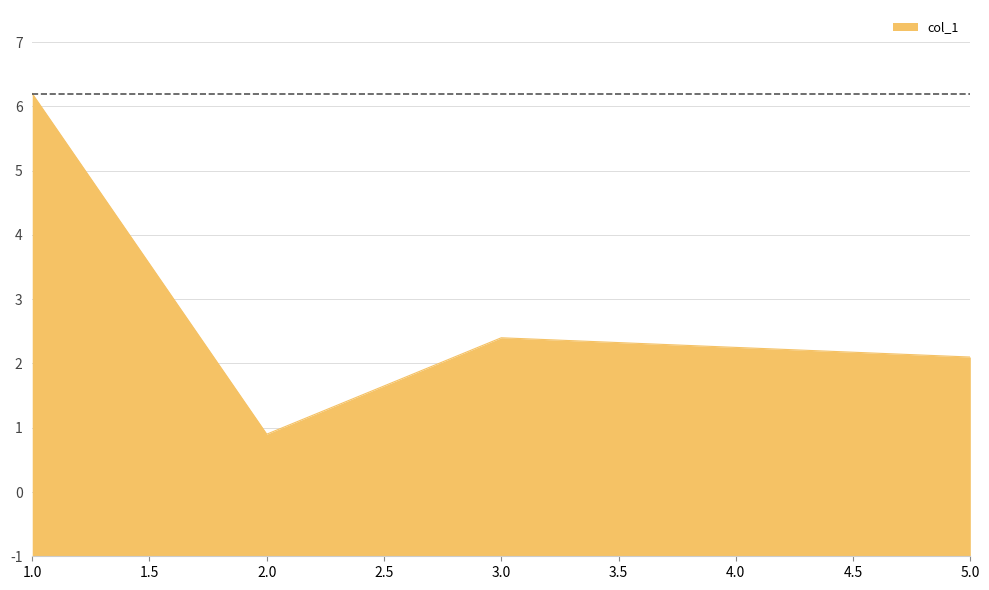

Is this an area chart (filled region under the line)?

Yes